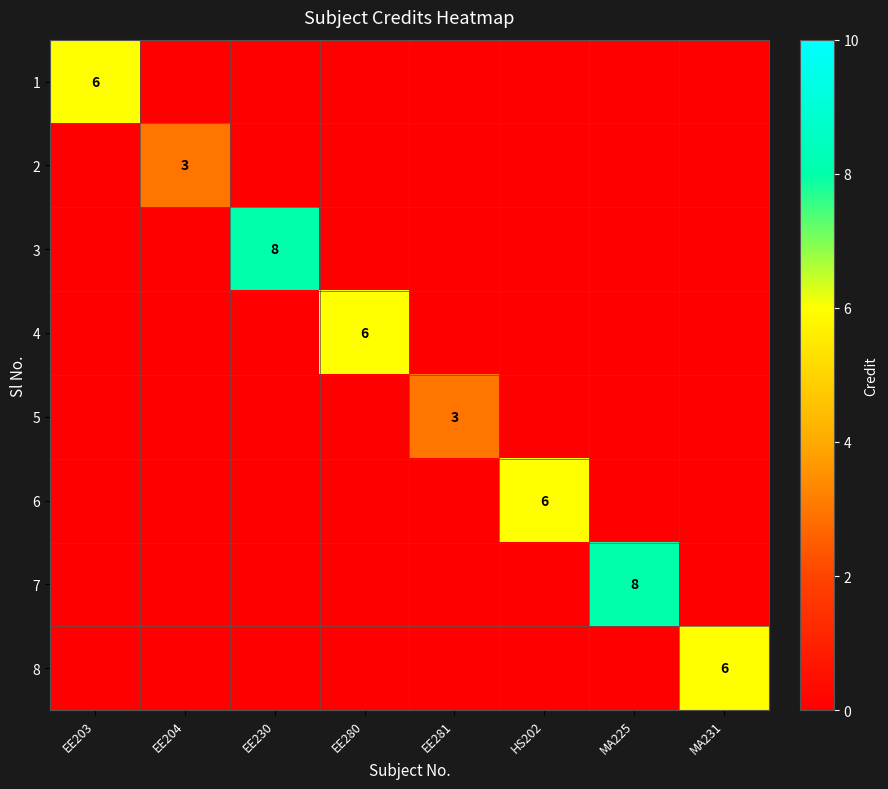

True or false: 6 has a value of 3 at HS202.

False